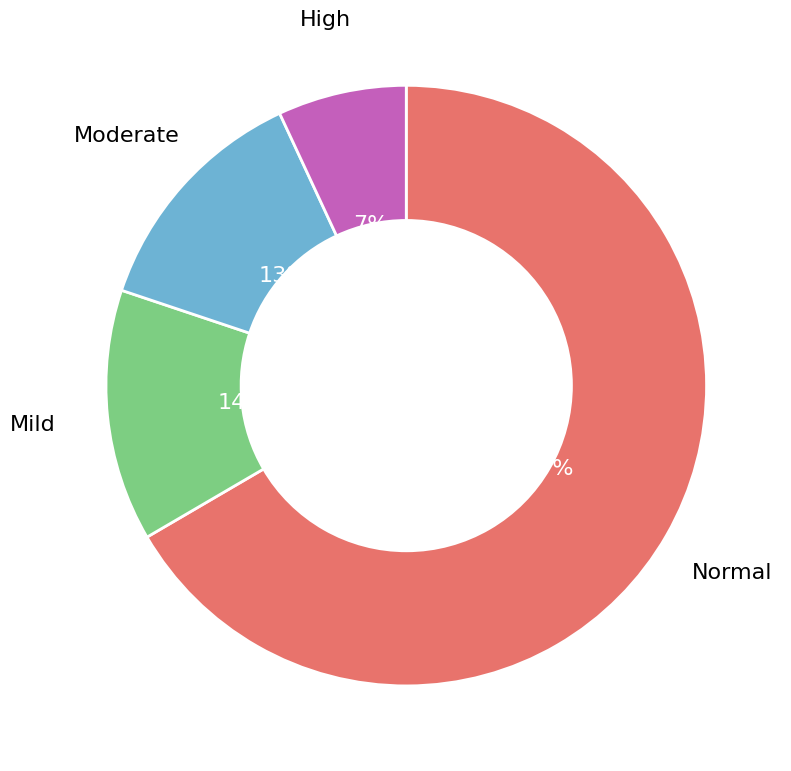

Is the sum of Moderate and Mild greater than half?

No